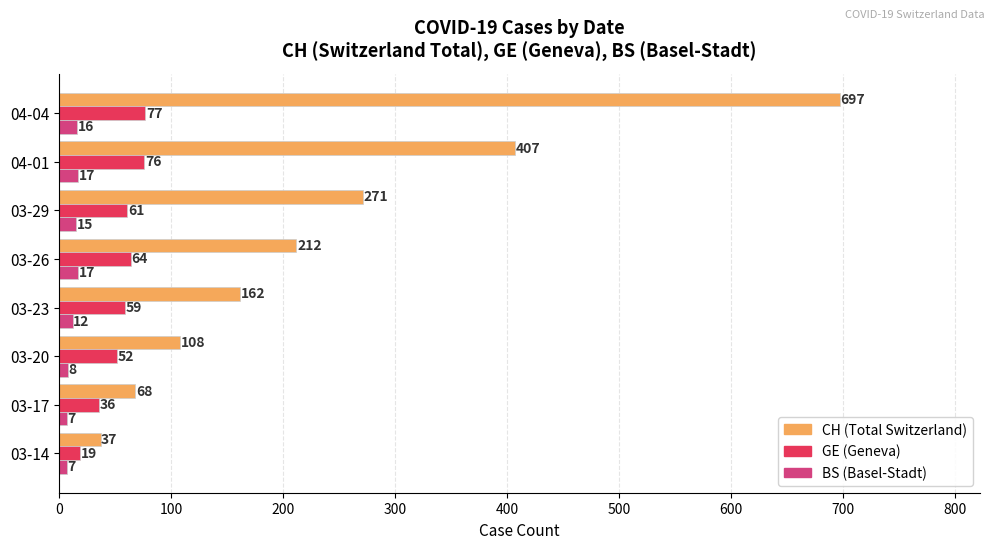

Which category has the highest value in the GE (Geneva) series?

04-04